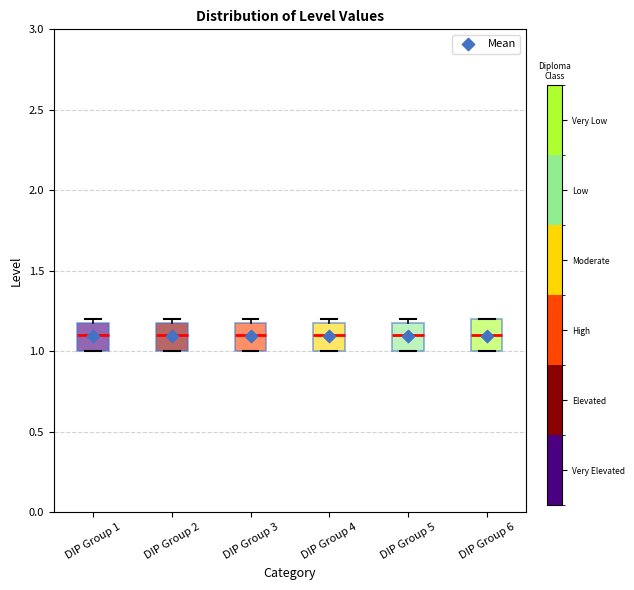

Reading left to right, transcribe this box plot: for each box, give where its median line is, the range the box spans, and where its two whiskers end, as read against the y-axis. The values are not printed on the chart, so give them approximately, as read against the axis.

DIP Group 1: median 1.1, box 1.0 to 1.2, whiskers 1.0 to 1.2 (just above the box's upper edge)
DIP Group 2: median 1.1, box 1.0 to 1.2, whiskers 1.0 to 1.2 (just above the box's upper edge)
DIP Group 3: median 1.1, box 1.0 to 1.2, whiskers 1.0 to 1.2 (just above the box's upper edge)
DIP Group 4: median 1.1, box 1.0 to 1.2, whiskers 1.0 to 1.2 (just above the box's upper edge)
DIP Group 5: median 1.1, box 1.0 to 1.2, whiskers 1.0 to 1.2 (just above the box's upper edge)
DIP Group 6: median 1.1, box 1.0 to 1.2, whiskers 1.0 to 1.2